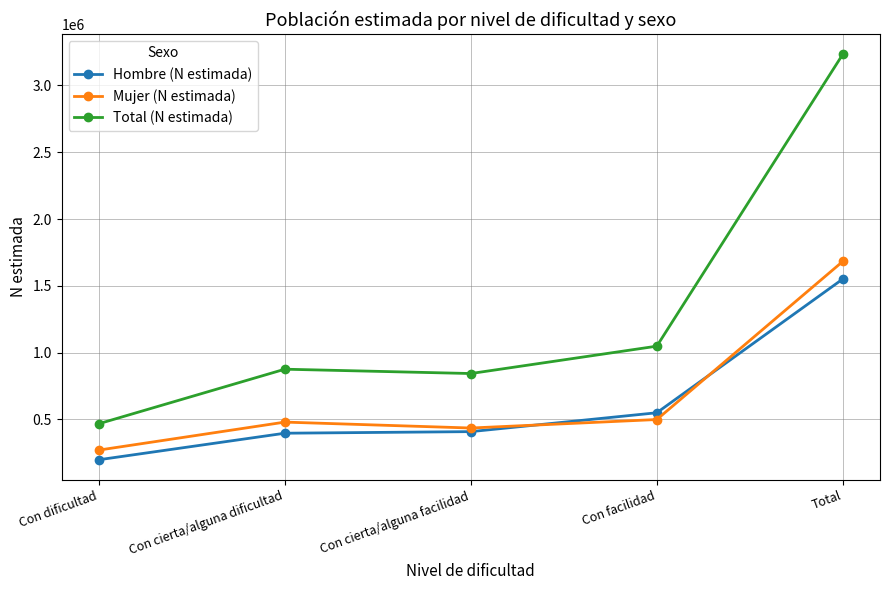

How many data points in Mujer (N estimada) are less than 479347?

2